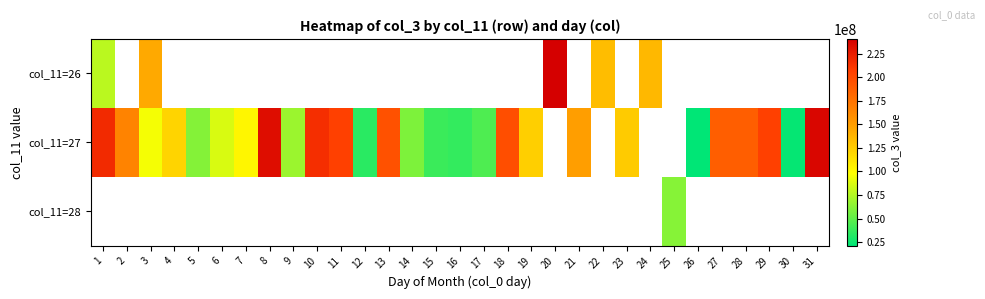

Is it true that col_11=27 equals 59350352.0 at 14?

True